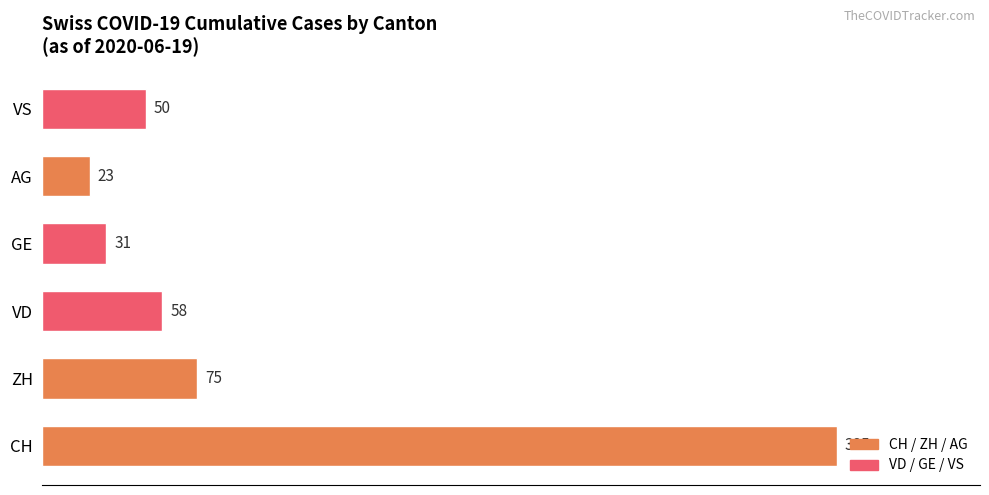

What is the sum of the values at ZH and GE?

106